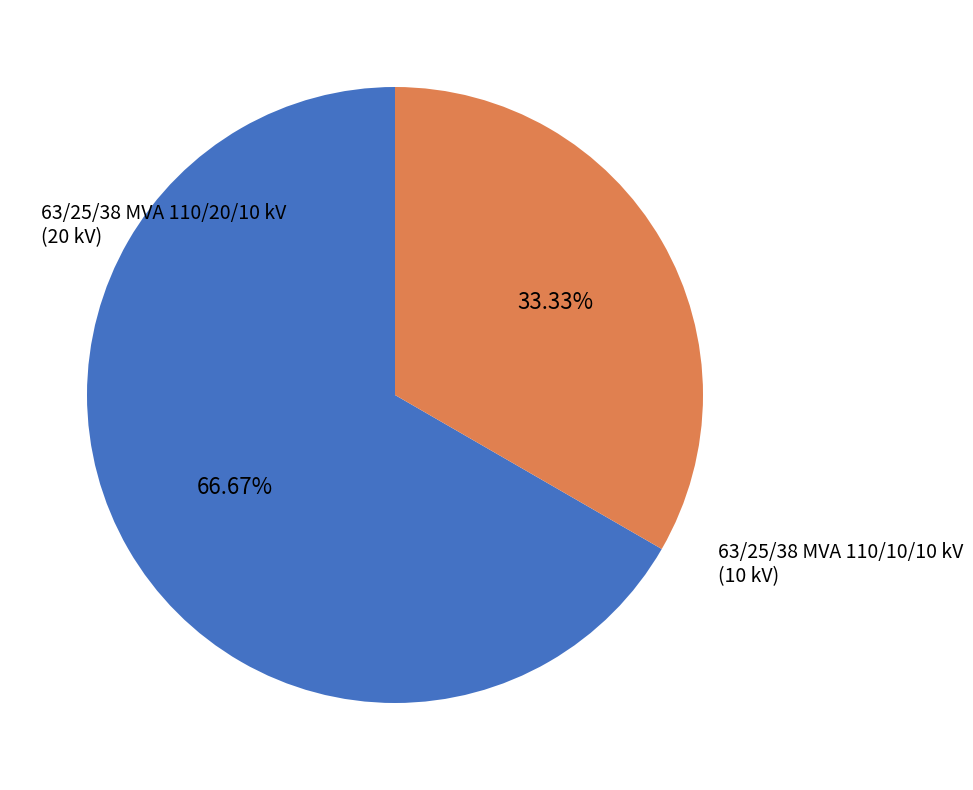

Is there any slice that represents more than half of the pie?

Yes